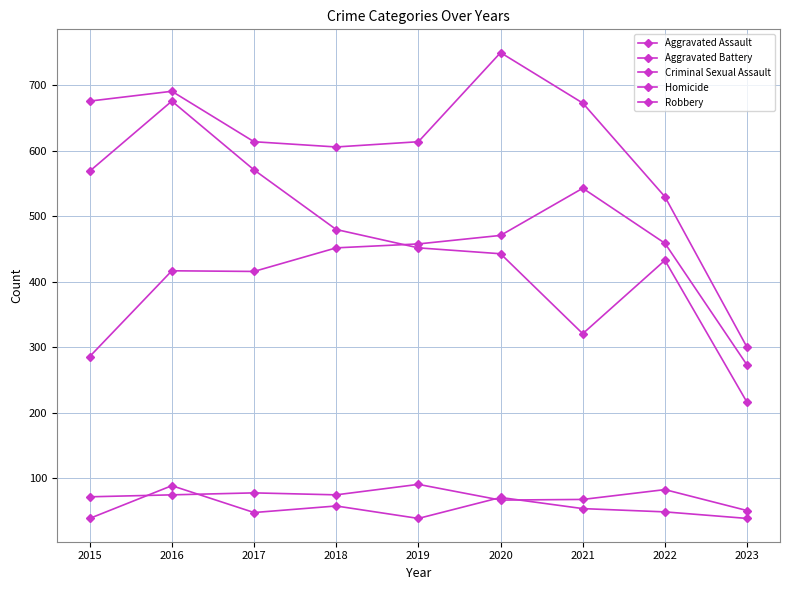

How many categories are shown in the chart?

9